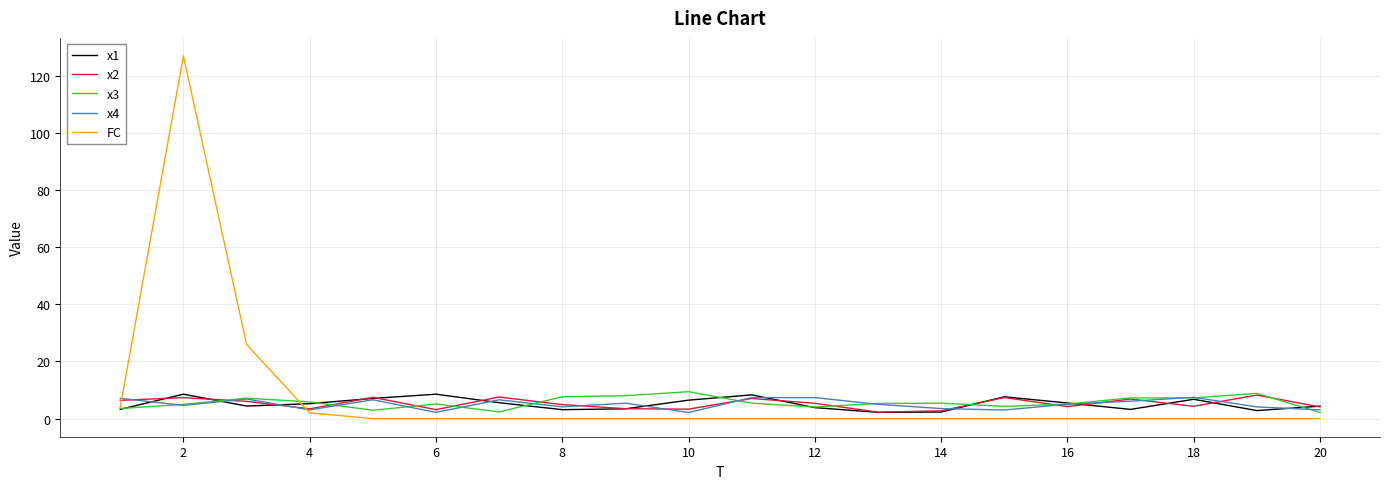

True or false: x2 and FC intersect in this chart.

True